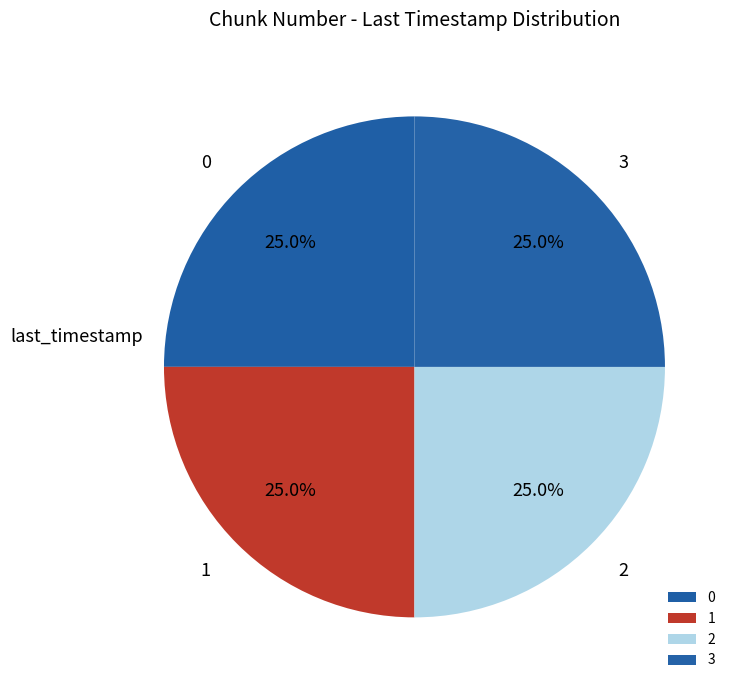

To the nearest percent, what is the combined percentage of 2 and 1?

50%